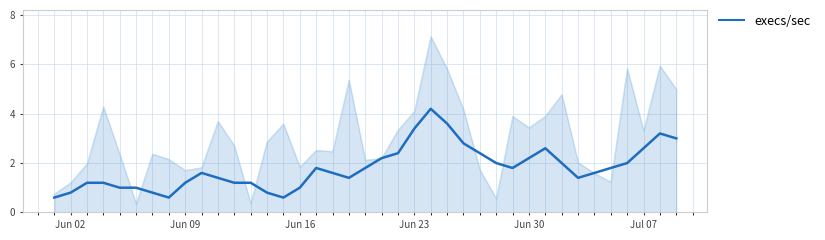

Does the chart have visible grid lines?

Yes